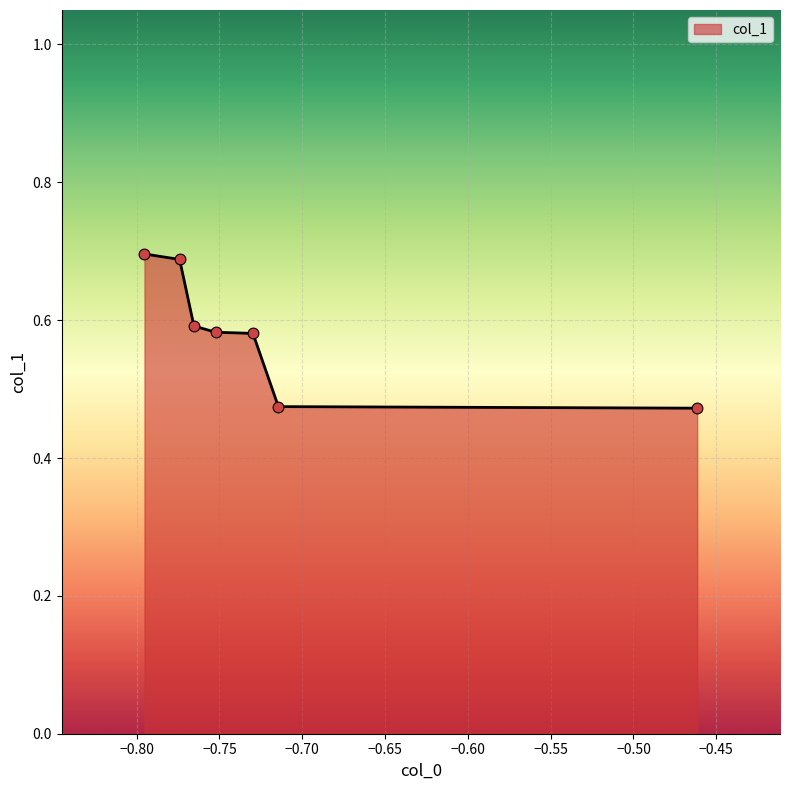

What is the sum of all values?

4.1